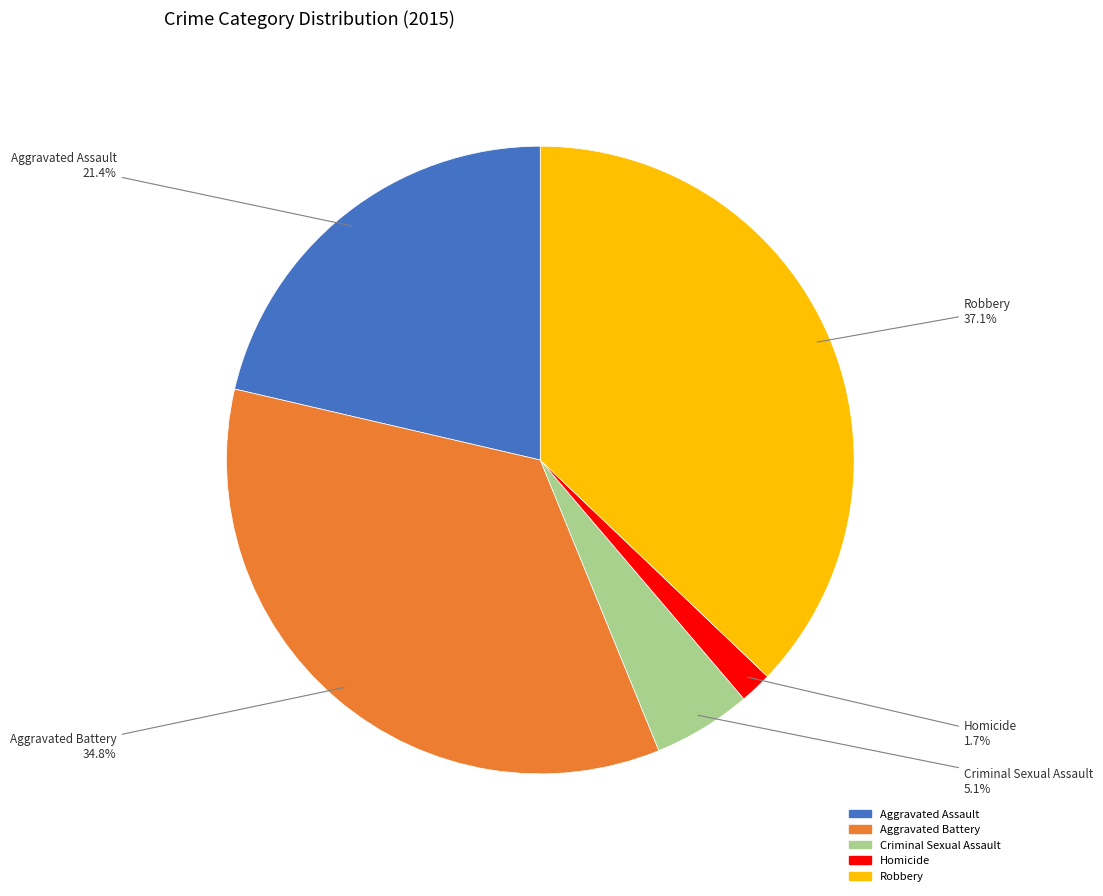

To the nearest percent, what is the difference between the Aggravated Assault and Criminal Sexual Assault slice percentages?

16%